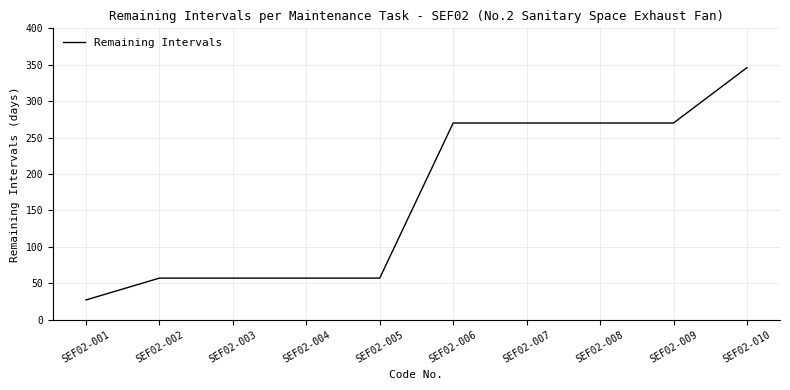

Approximately how many times larger is the value at SEF02-010 compared to SEF02-001?

12.8